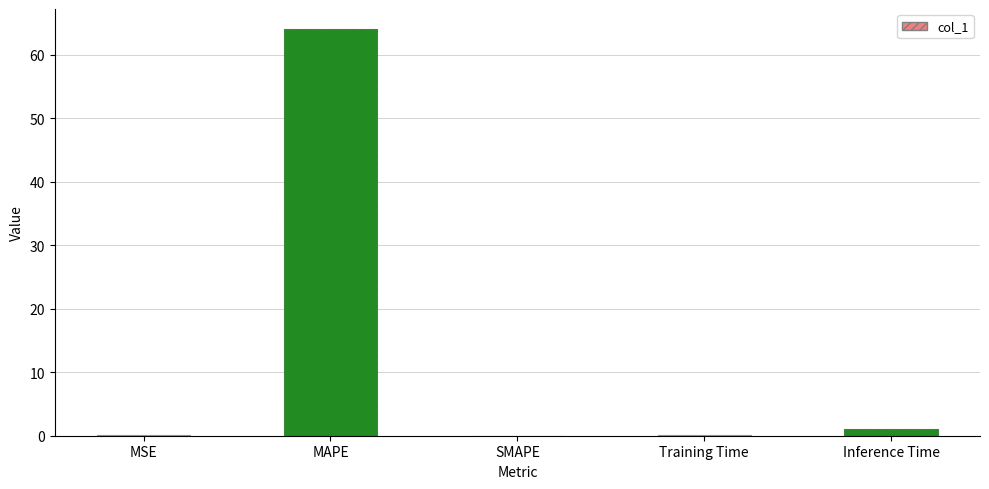

How many categories are shown in the chart?

5